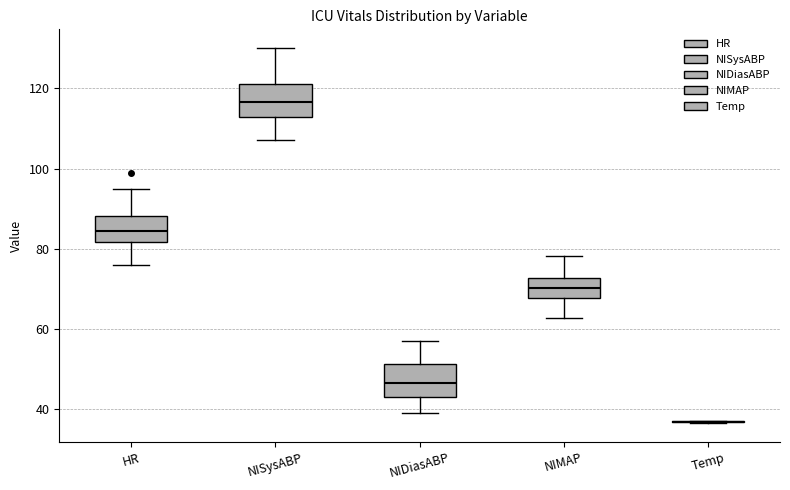

Where does the lower whisker of the box for NISysABP end on the y-axis? The values are not printed on the chart, so give them approximately, as read against the axis.

108